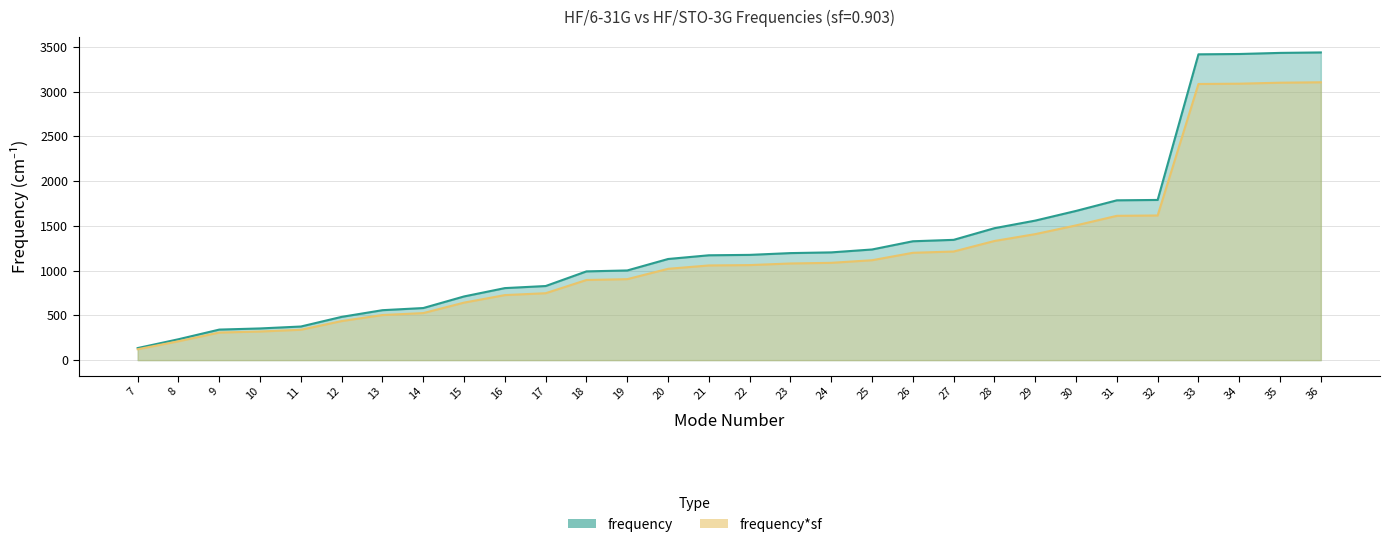

Reading left to right, transcribe all the data shown in this chart.

frequency: 7=134.8	8=233.4	9=341.2	10=354.0	11=375.6	12=483.4	13=558.2	14=582.1	15=711.8	16=804.9	17=828.2	18=991.8	19=1002.2	20=1130.2	21=1171.8	22=1176.3	23=1196.2	24=1204.2	25=1236.6	26=1328.4	27=1344.3	28=1474.6	29=1559.4	30=1667.6	31=1786.1	32=1790.3	33=3417.8	34=3421.4	35=3433.8	36=3438.9
frequency*sf: 7=121.7	8=210.8	9=308.1	10=319.7	11=339.2	12=436.6	13=504.0	14=525.7	15=642.8	16=726.8	17=747.8	18=895.6	19=905.0	20=1020.6	21=1058.1	22=1062.2	23=1080.1	24=1087.4	25=1116.6	26=1199.6	27=1213.9	28=1331.6	29=1408.2	30=1505.9	31=1612.8	32=1616.6	33=3086.3	34=3089.6	35=3100.7	36=3105.3